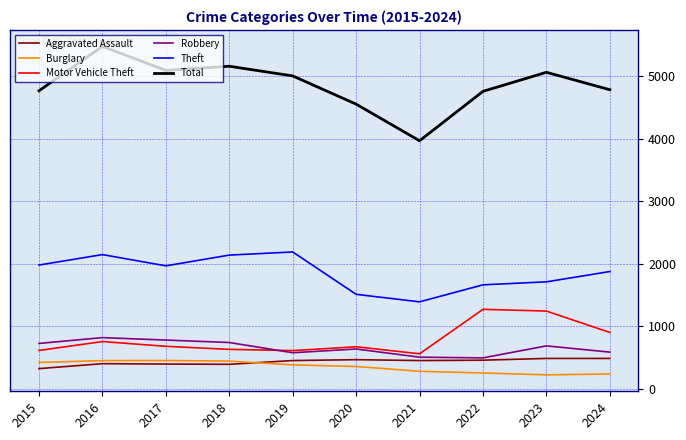

What is the minimum value for Aggravated Assault?

323